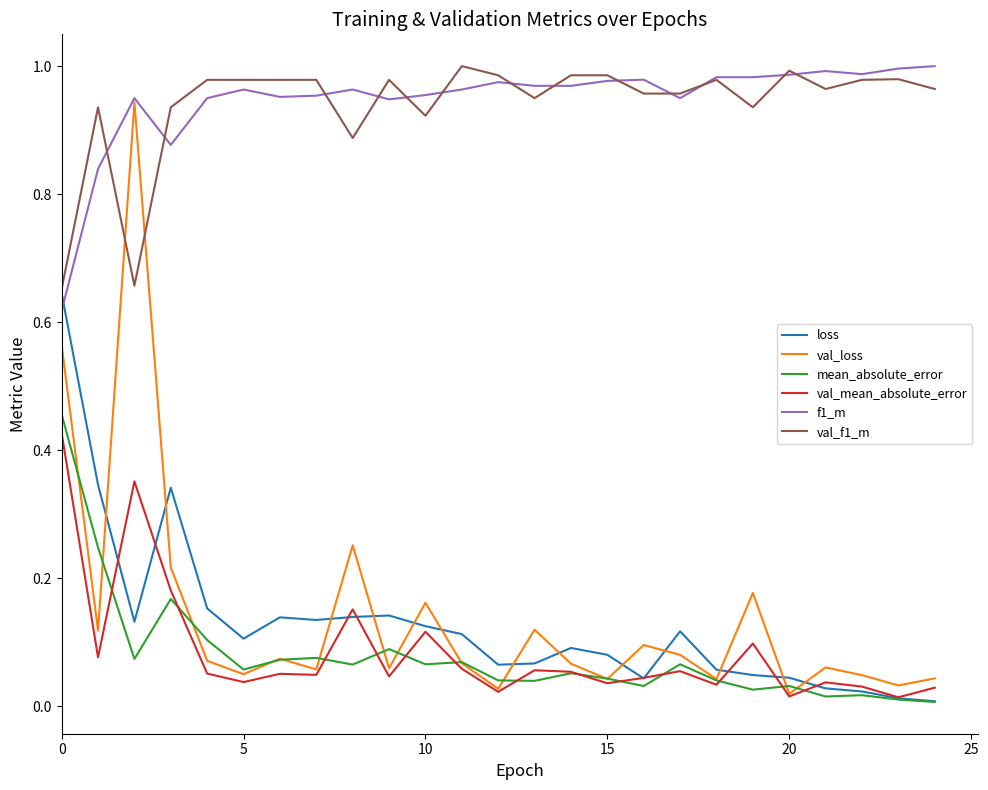

What are all the series names shown in the legend?

loss, val_loss, mean_absolute_error, val_mean_absolute_error, f1_m, val_f1_m